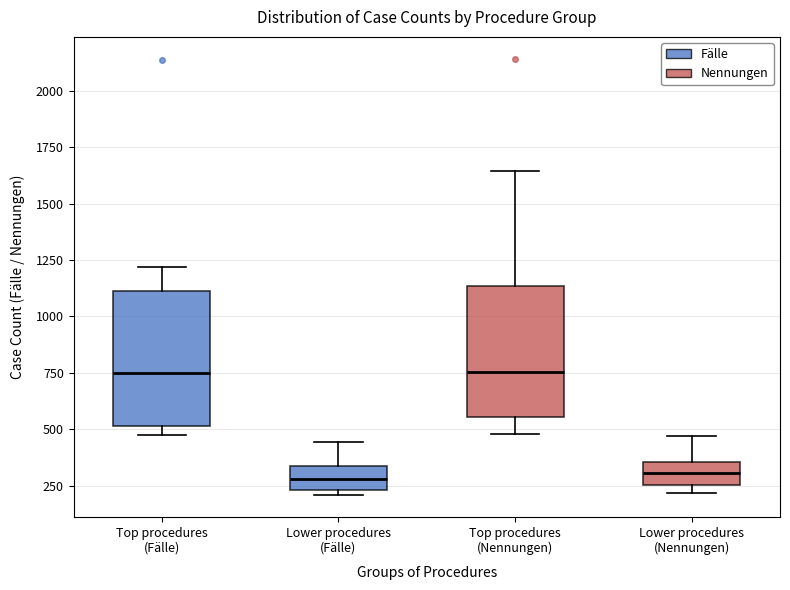

Reading left to right, transcribe this box plot: for each box, give where its median line is, the range the box spans, and where its two whiskers end, as read against the y-axis. The values are not printed on the chart, so give them approximately, as read against the axis.

Top procedures (Fälle): median 750, box 500 to 1100, whiskers 500 (just below the box's lower edge) to 1200
Lower procedures (Fälle): median 300, box 250 to 350, whiskers 200 to 450
Top procedures (Nennungen): median 750, box 550 to 1150, whiskers 500 to 1650
Lower procedures (Nennungen): median 300, box 250 to 350, whiskers 200 to 450